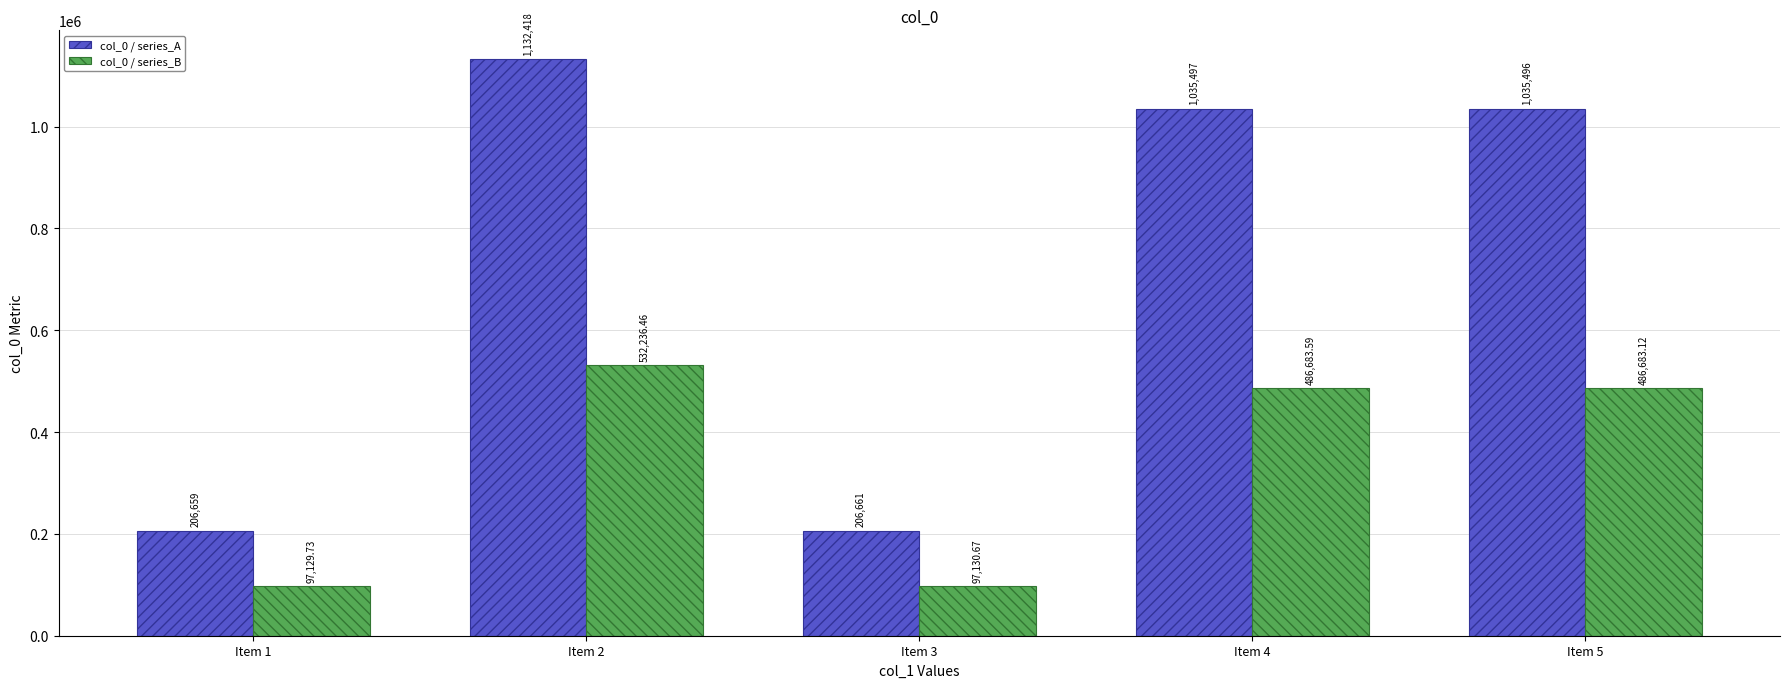

Reading left to right, what are all the values shown in this chart?

col_0 / series_A: 206659.0	1132418.0	206661.0	1035497.0	1035496.0
col_0 / series_B: 97129.7	532236.5	97130.7	486683.6	486683.1